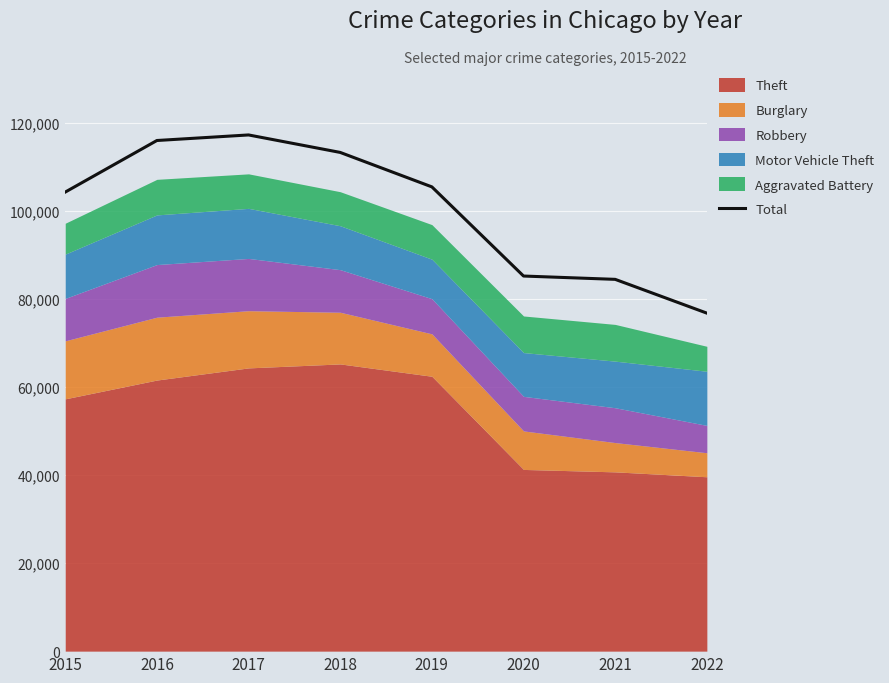

At which label does the data first exceed 105525?

2016